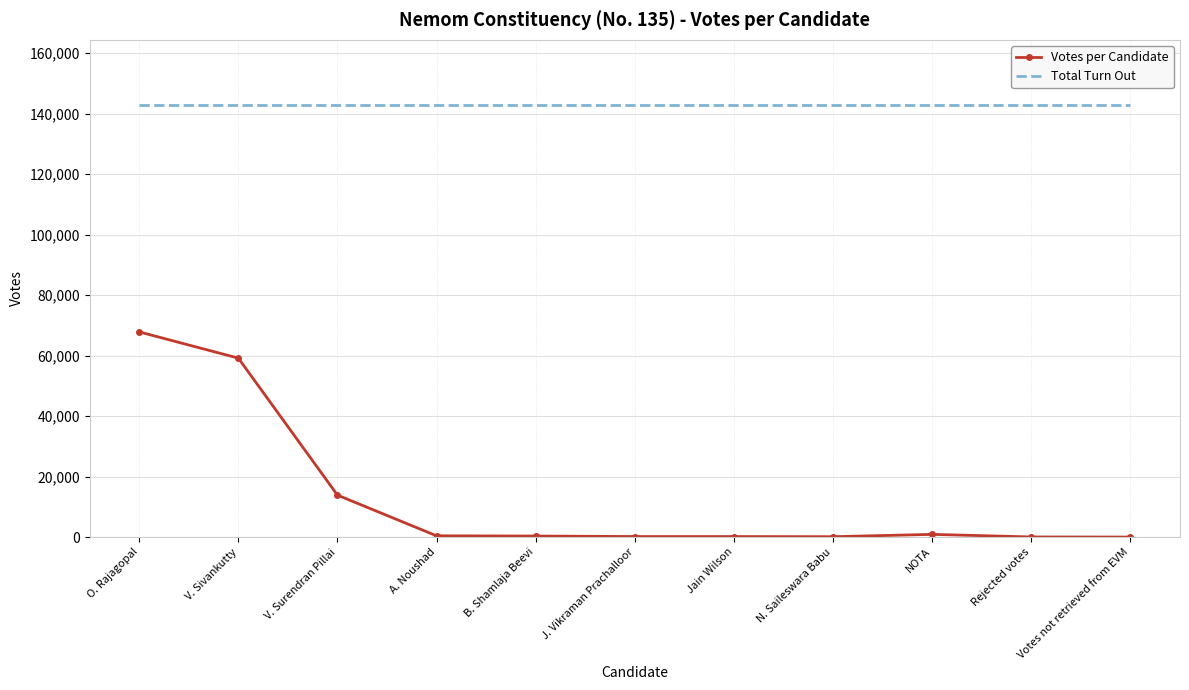

Which series has the largest total across all categories?

Total Turn Out